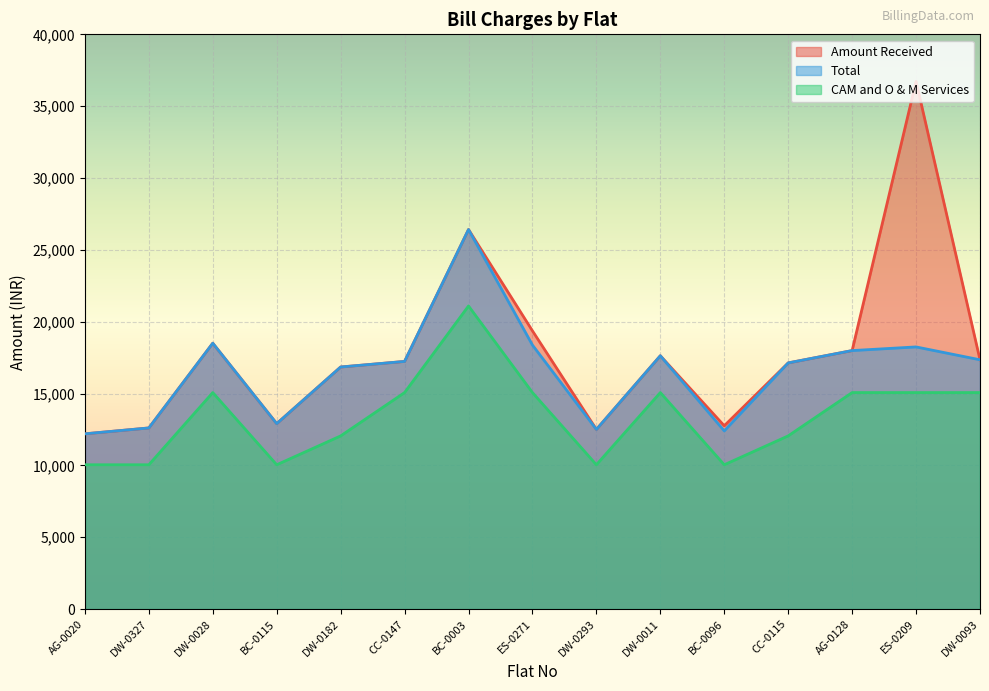

True or false: CAM and O & M Services has more than 0 interior local peaks.

True